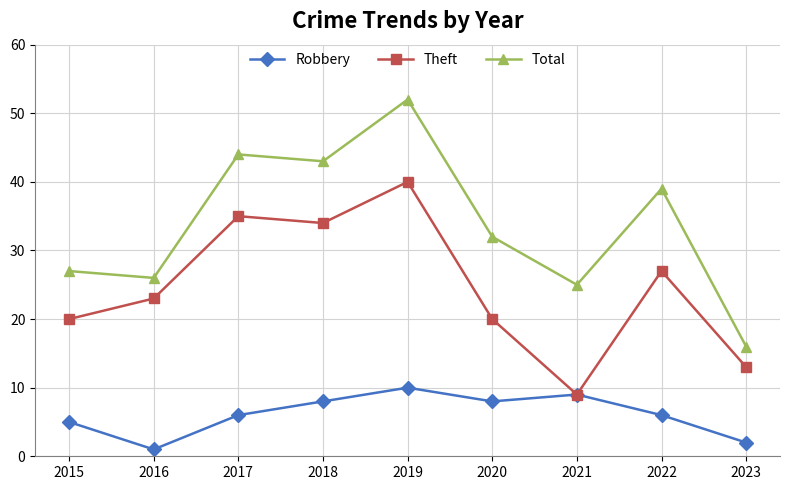

Count the number of categories in the chart.

9